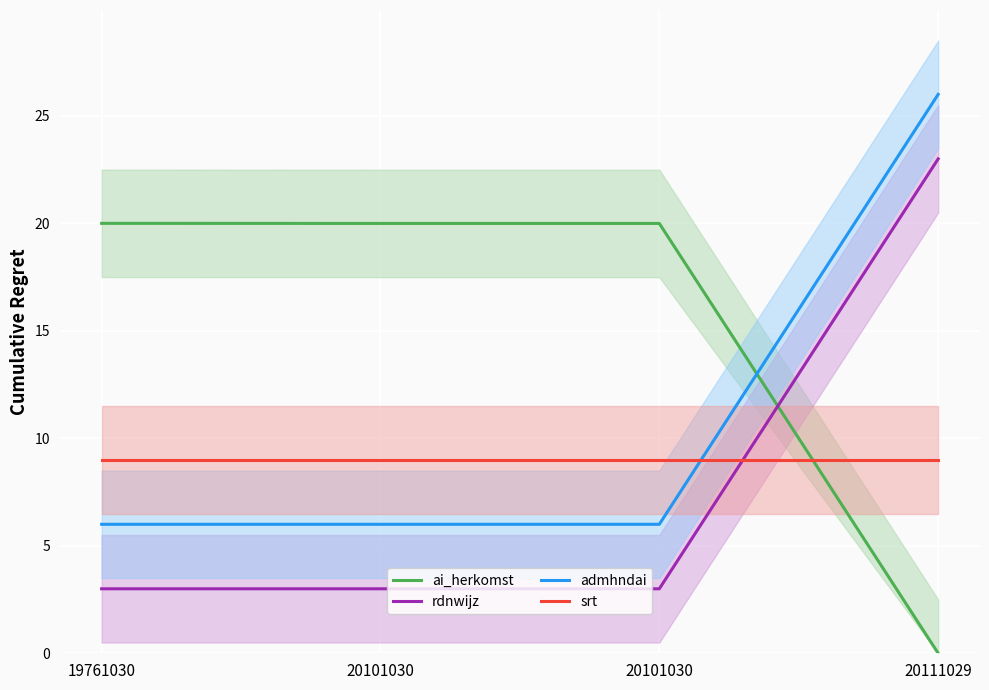

What is the highest value of the ai_herkomst series?

20.0